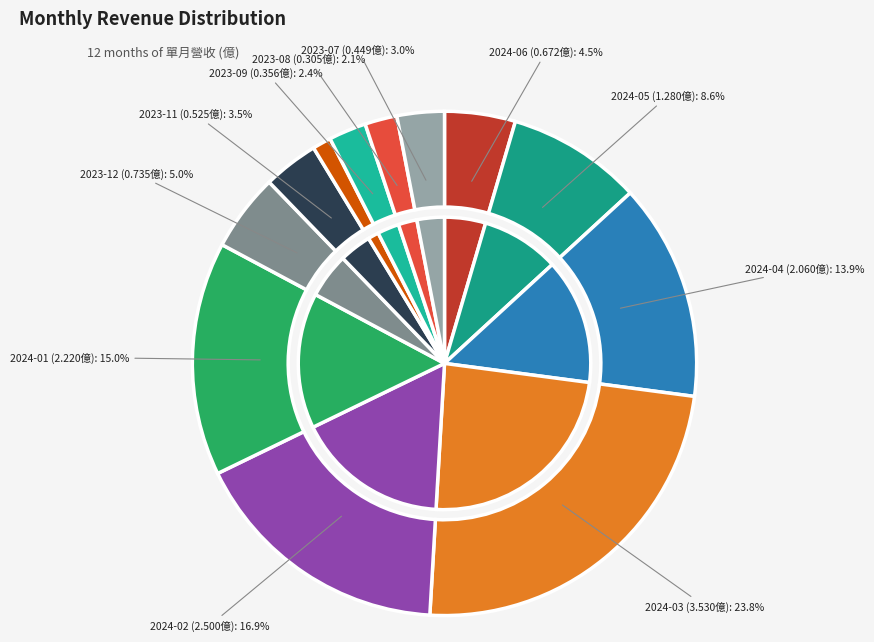

To the nearest percent, what portion does 2023-10 represent?

1%